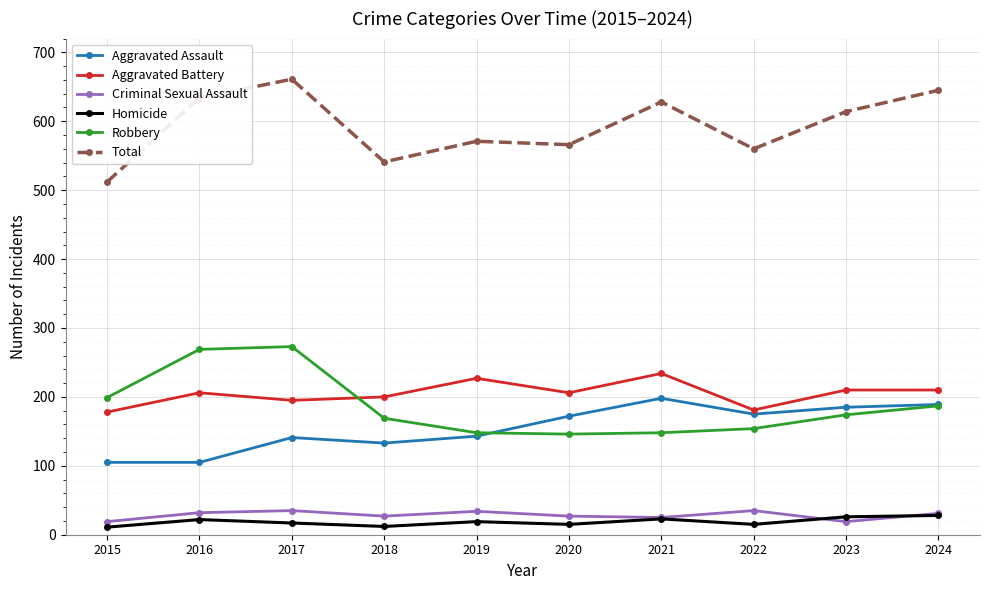

What value does the Criminal Sexual Assault series have at 2023?

19